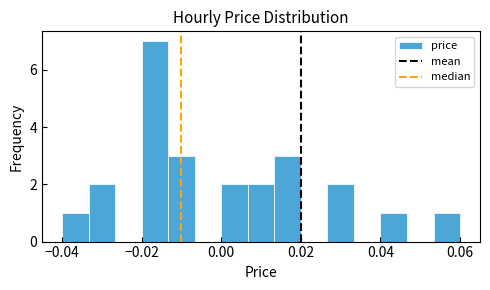

Read against the x-axis, roughly where is the centre of the tallest bar?

-0.016